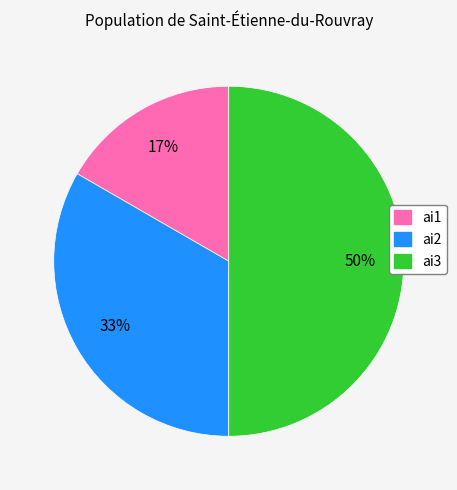

Which category has the smallest portion of the pie?

ai1